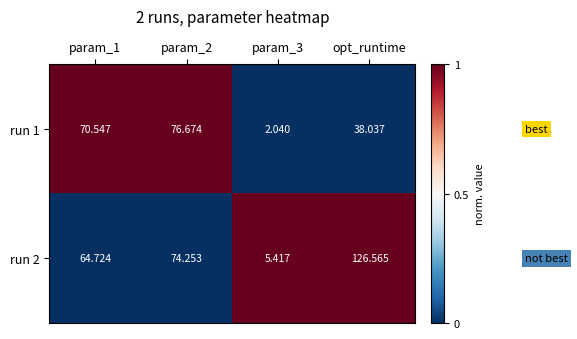

At which label is run 1 closest to 39?

opt_runtime